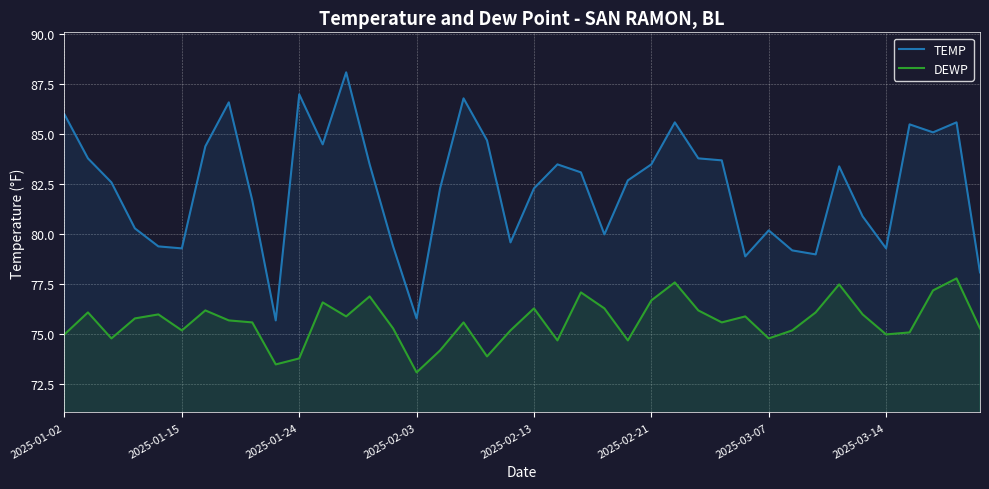

What is the difference between the maximum and second lowest values in the DEWP series?

4.3